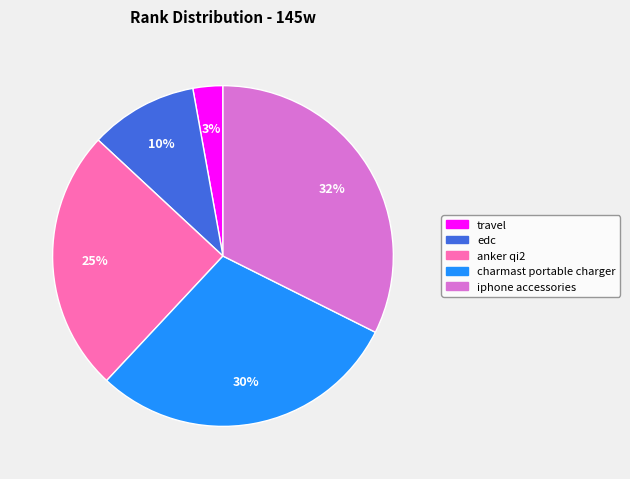

Which category has the smallest portion of the pie?

travel